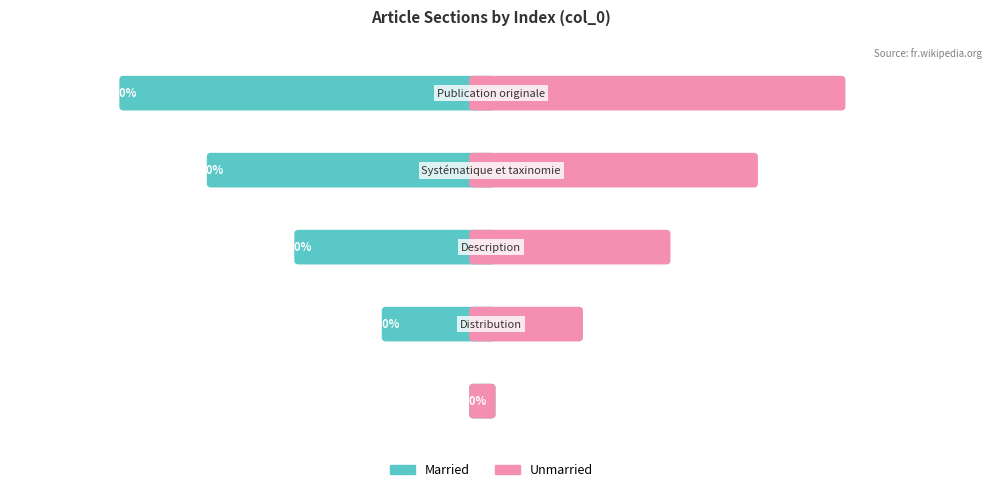

How many values in the Married series exceed 2?

2